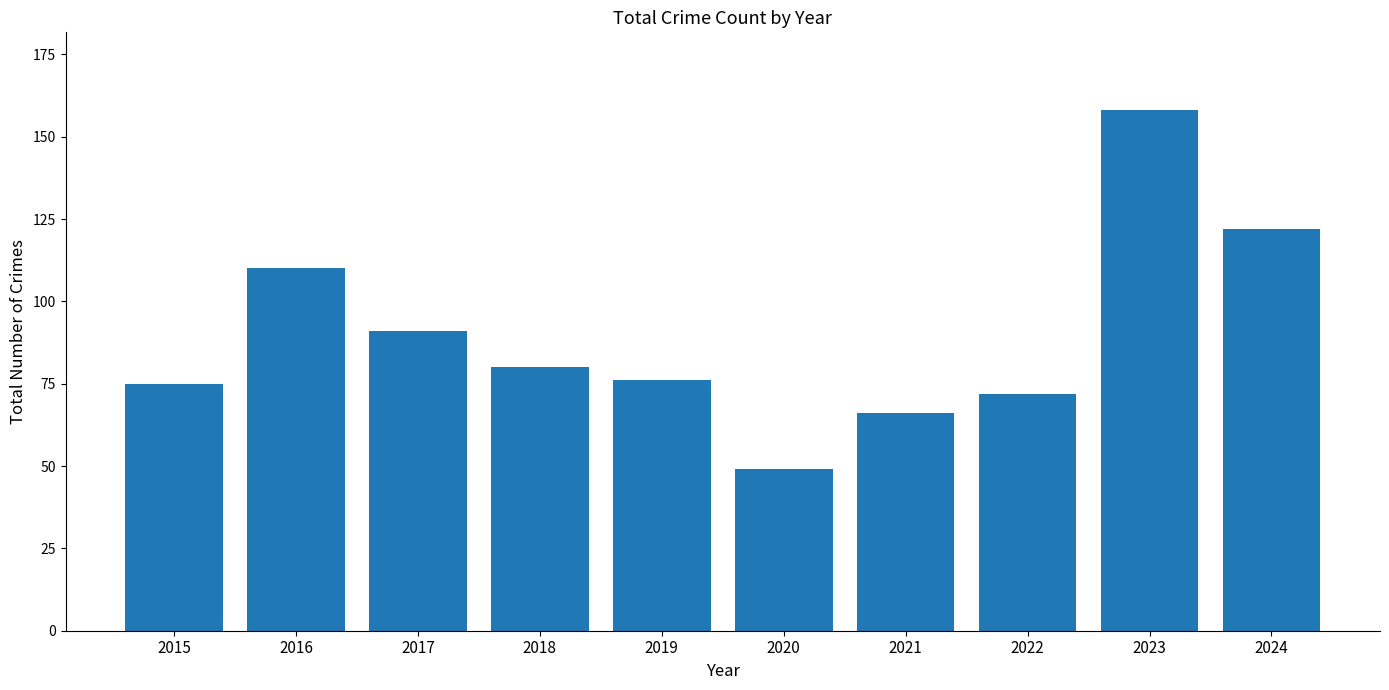

What value does the data have at 2022, to the nearest 50?

50